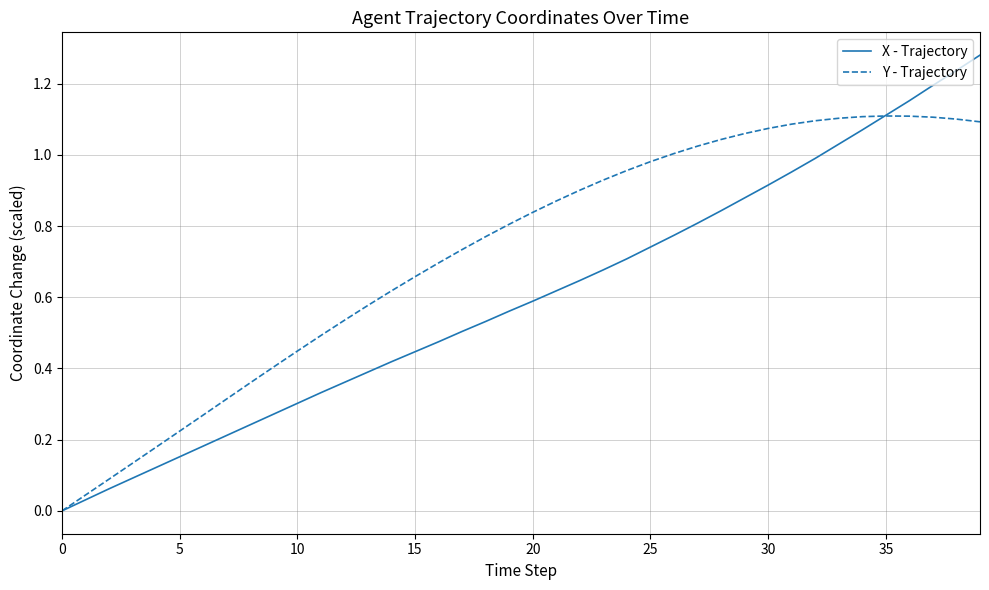

How many lines are shown in the chart?

2